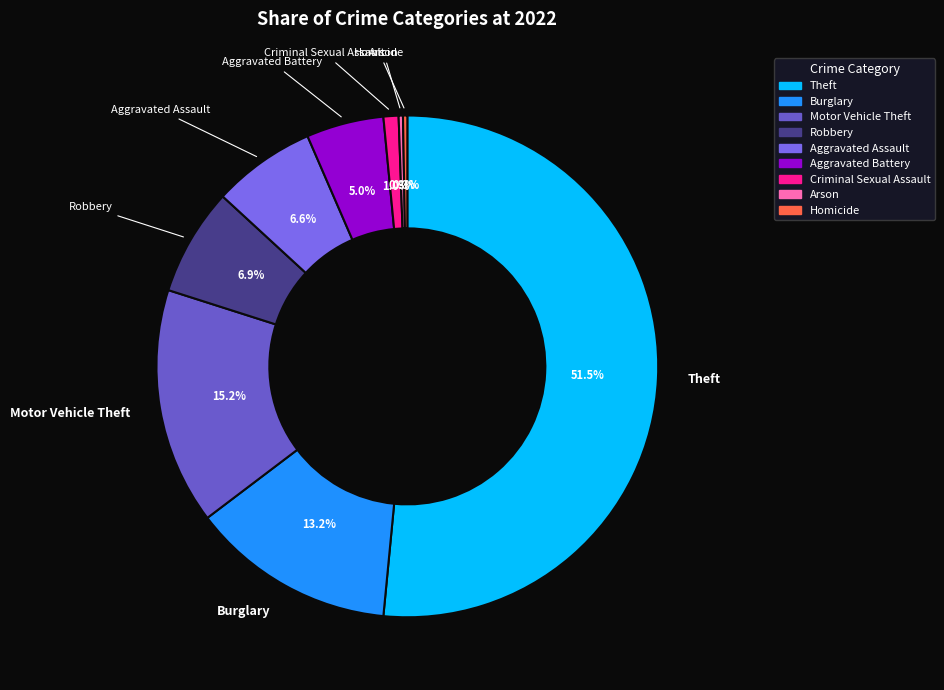

True or false: Aggravated Assault accounts for 7% of the total.

True